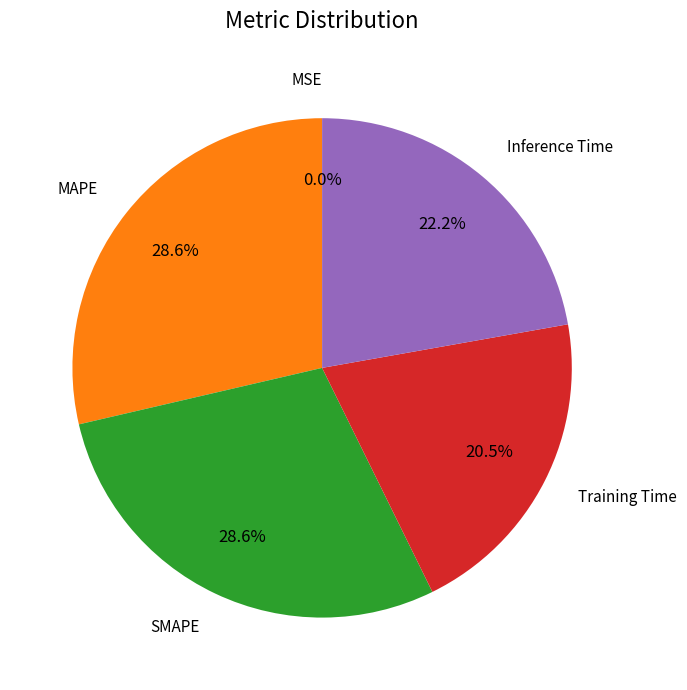

Is there a majority slice in this chart?

No